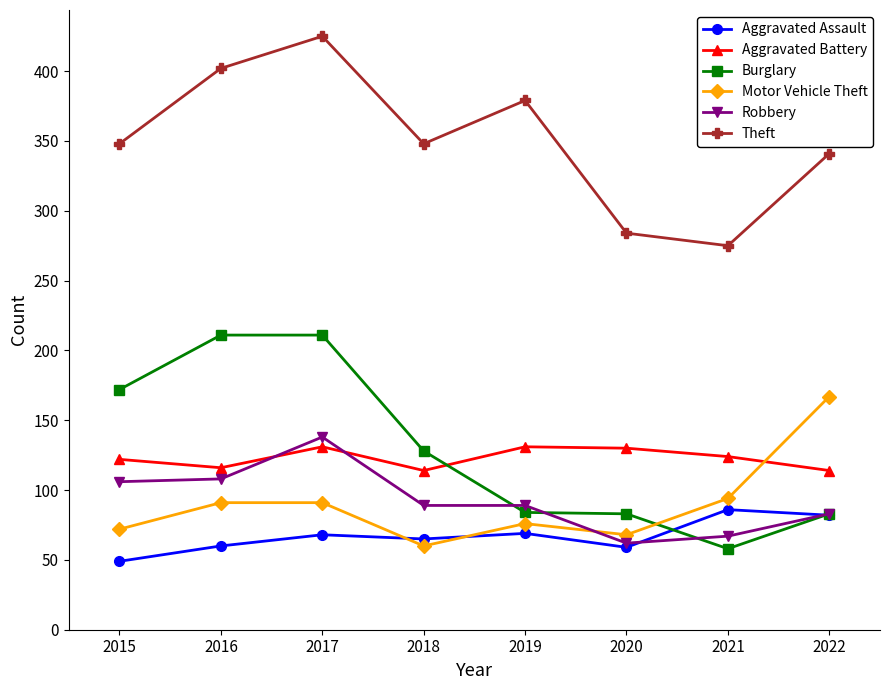

At 2016, list the series in order from smallest to largest.

Aggravated Assault, Motor Vehicle Theft, Robbery, Aggravated Battery, Burglary, Theft